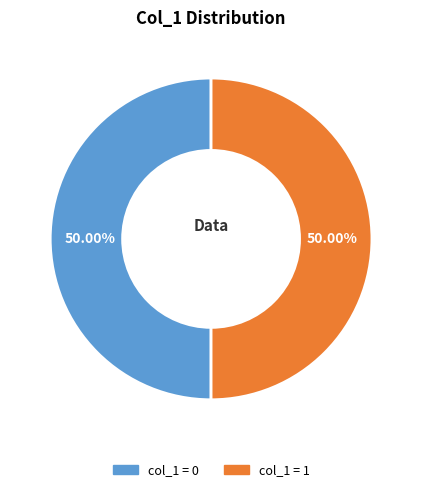

Approximately how many times larger is the value at col_1 = 1 compared to col_1 = 0?

1.0